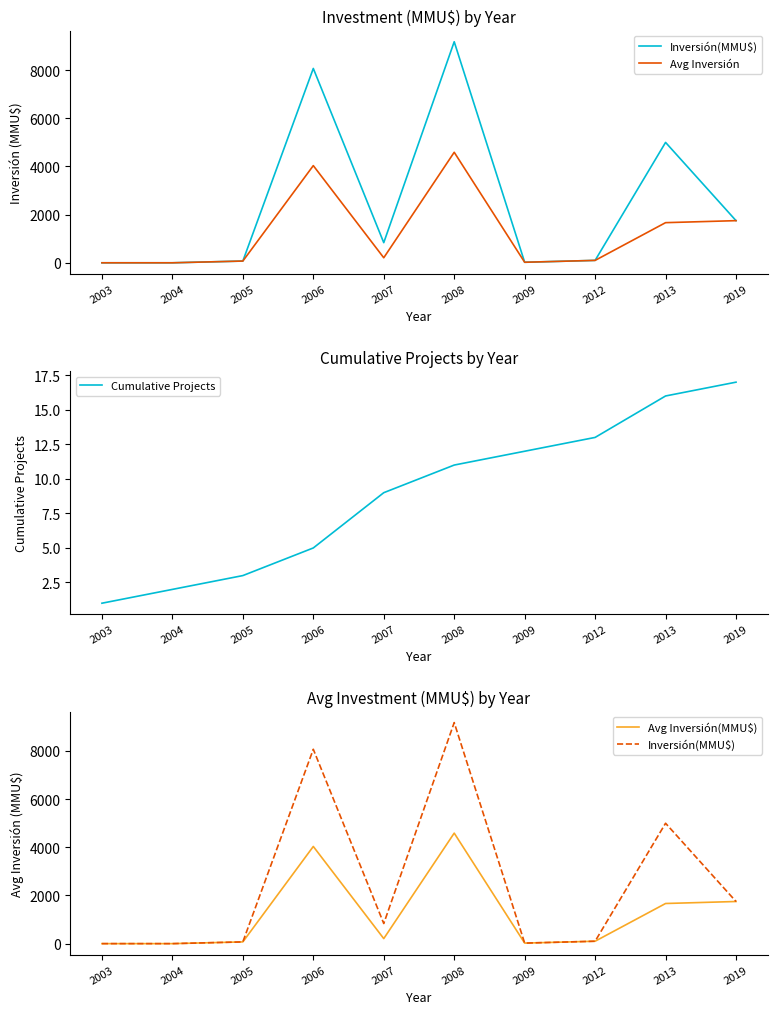

How many values in Avg Inversión(MMU$) are above zero?

8